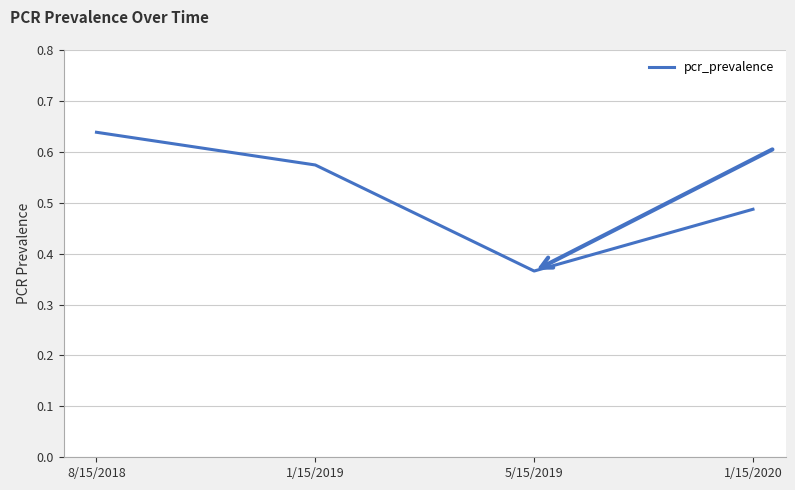

At which category does the chart reach its peak across all series?

8/15/2018